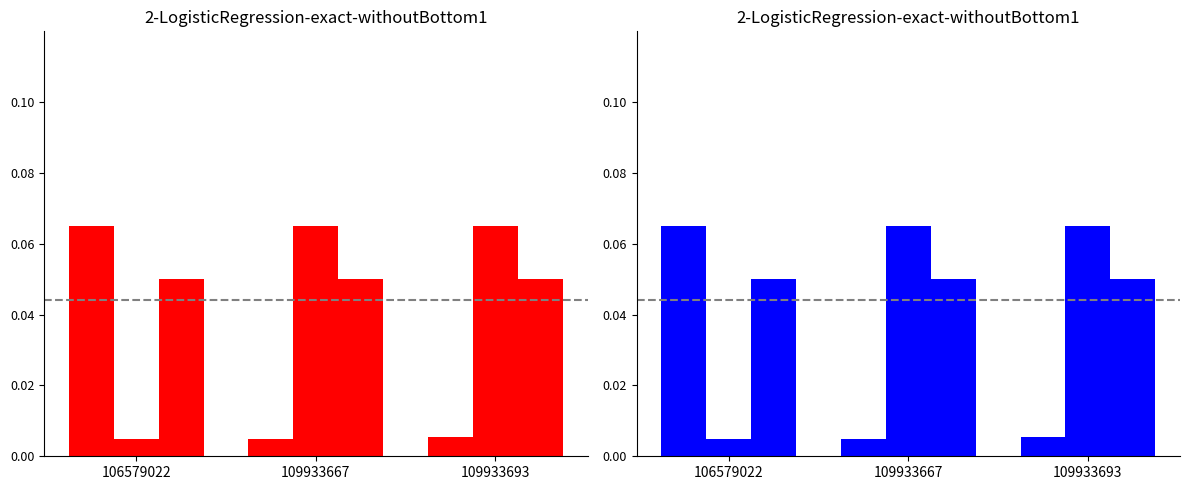

At how many categories does at least one series exceed 0?

3